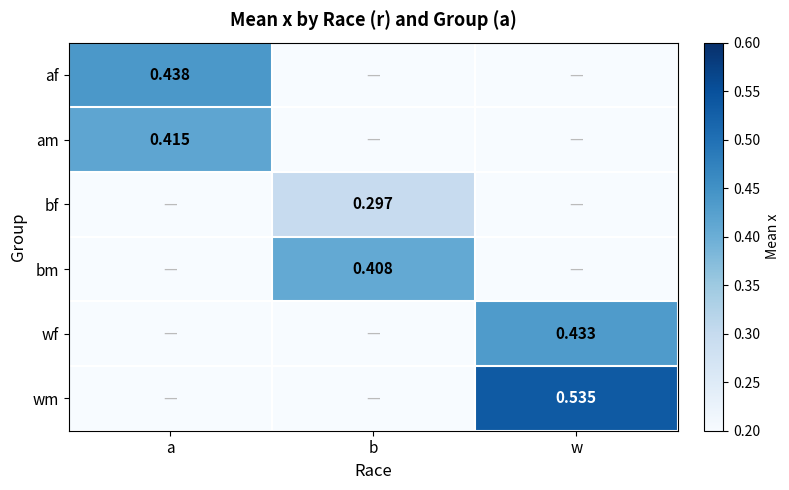

List the labels in order of af value, smallest first.

b, w, a